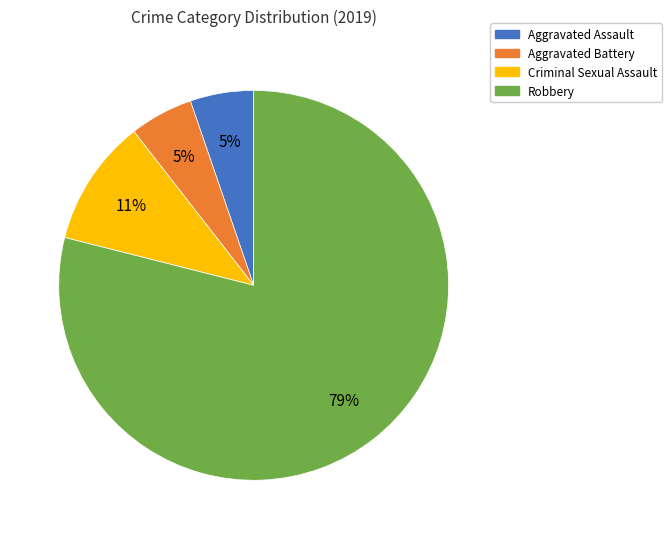

To the nearest percent, what is the combined percentage of Aggravated Assault and Criminal Sexual Assault?

16%